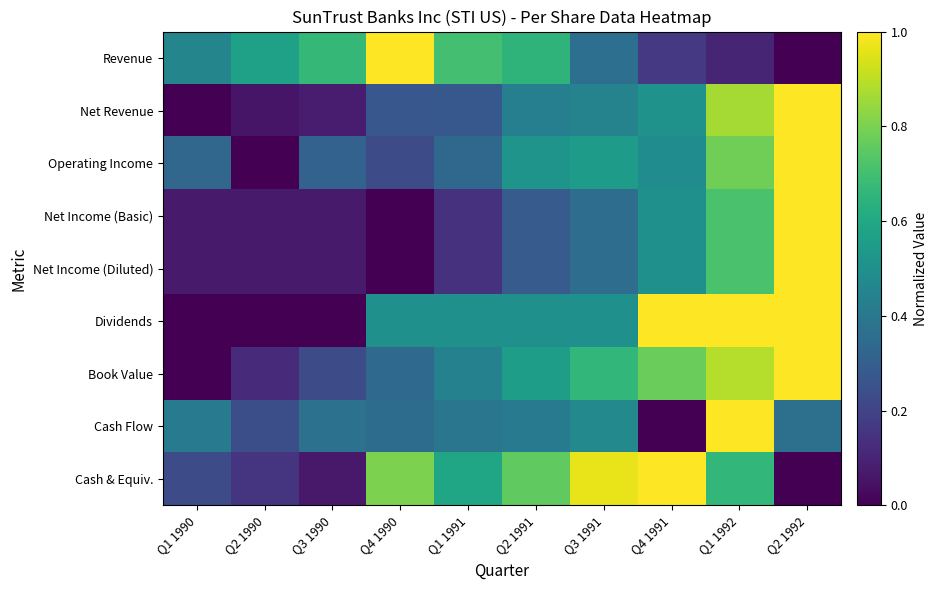

Which series has the largest total across all categories?

Cash & Equiv.